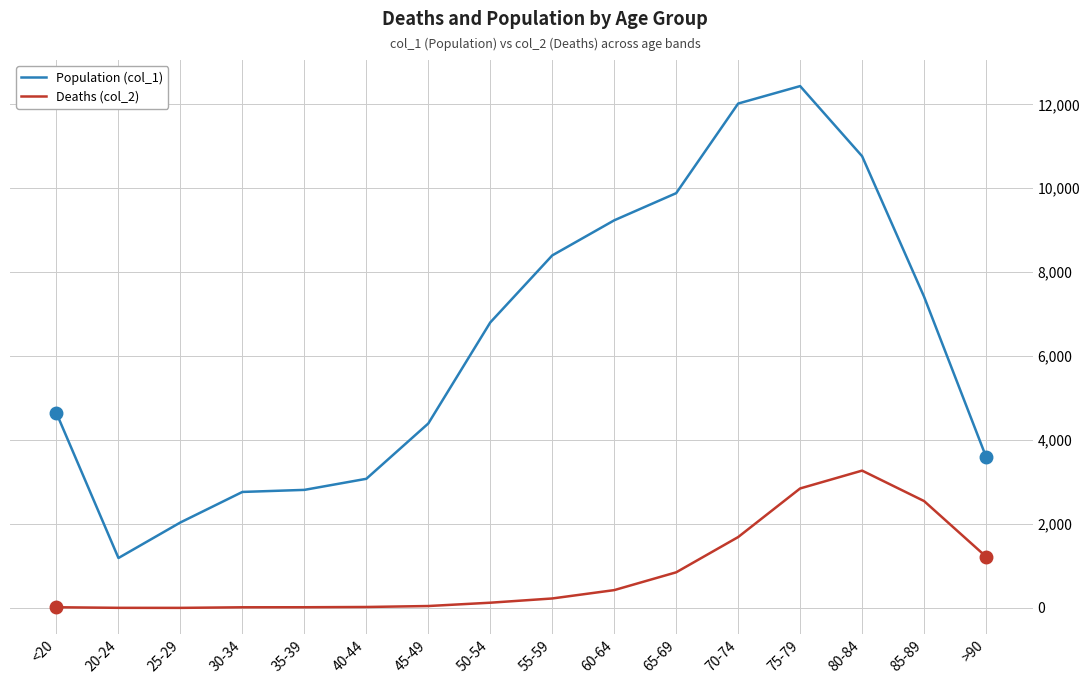

In Population (col_1), how many points are higher than both neighbors (excluding endpoints)?

1